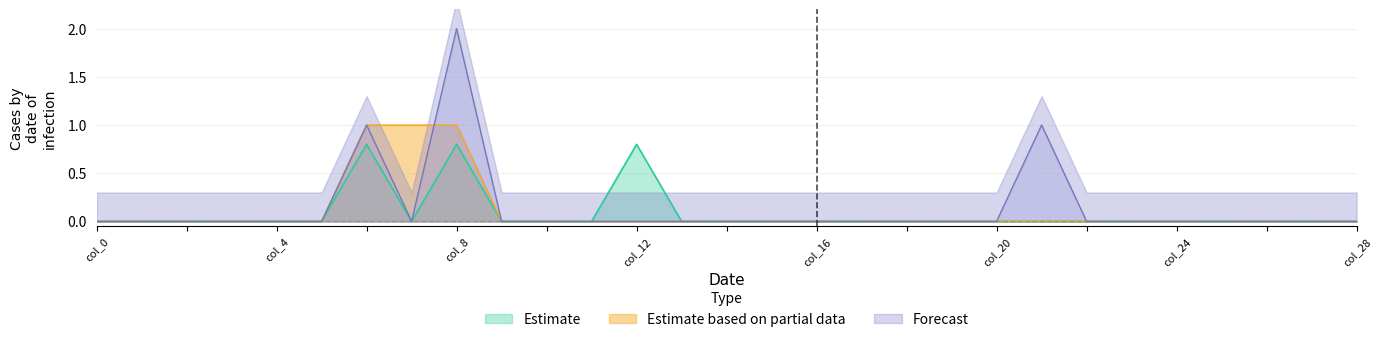

What is the highest value of the Estimate series?

0.8